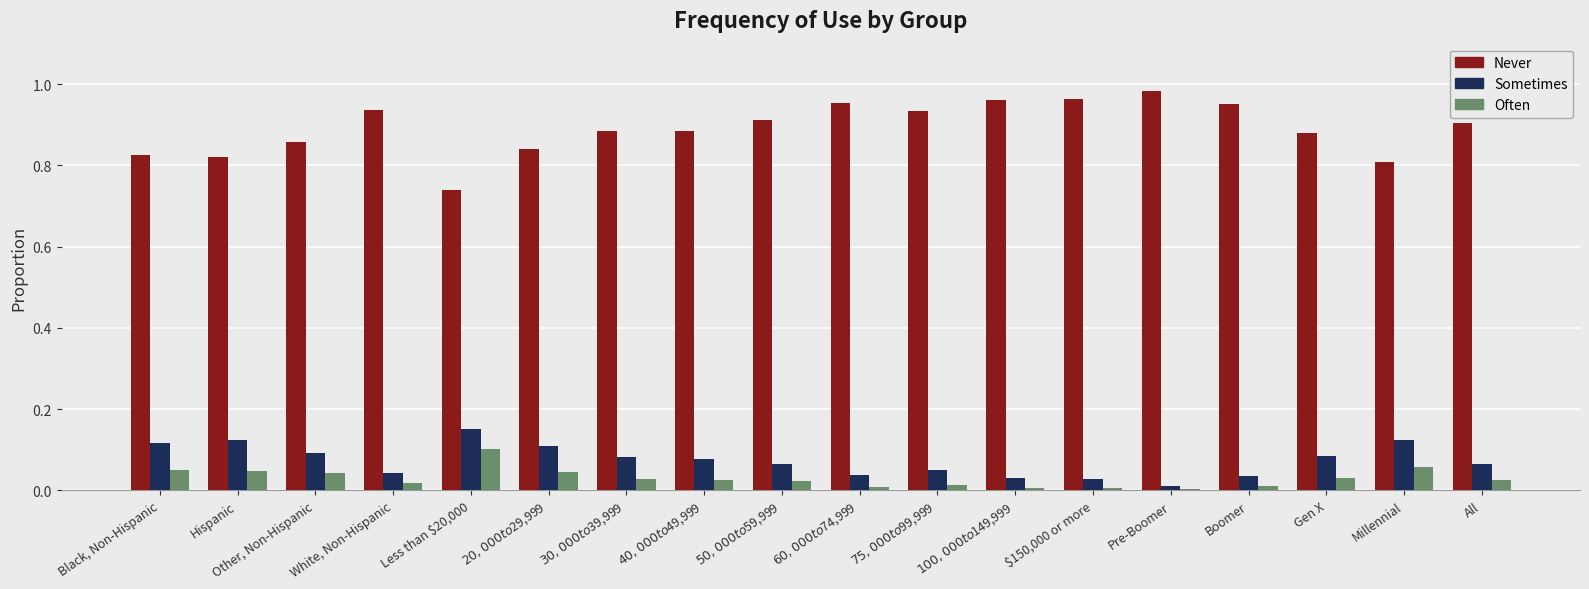

Is the value of Sometimes at $50,000 to $59,999 greater than the value of Often at Gen X?

Yes